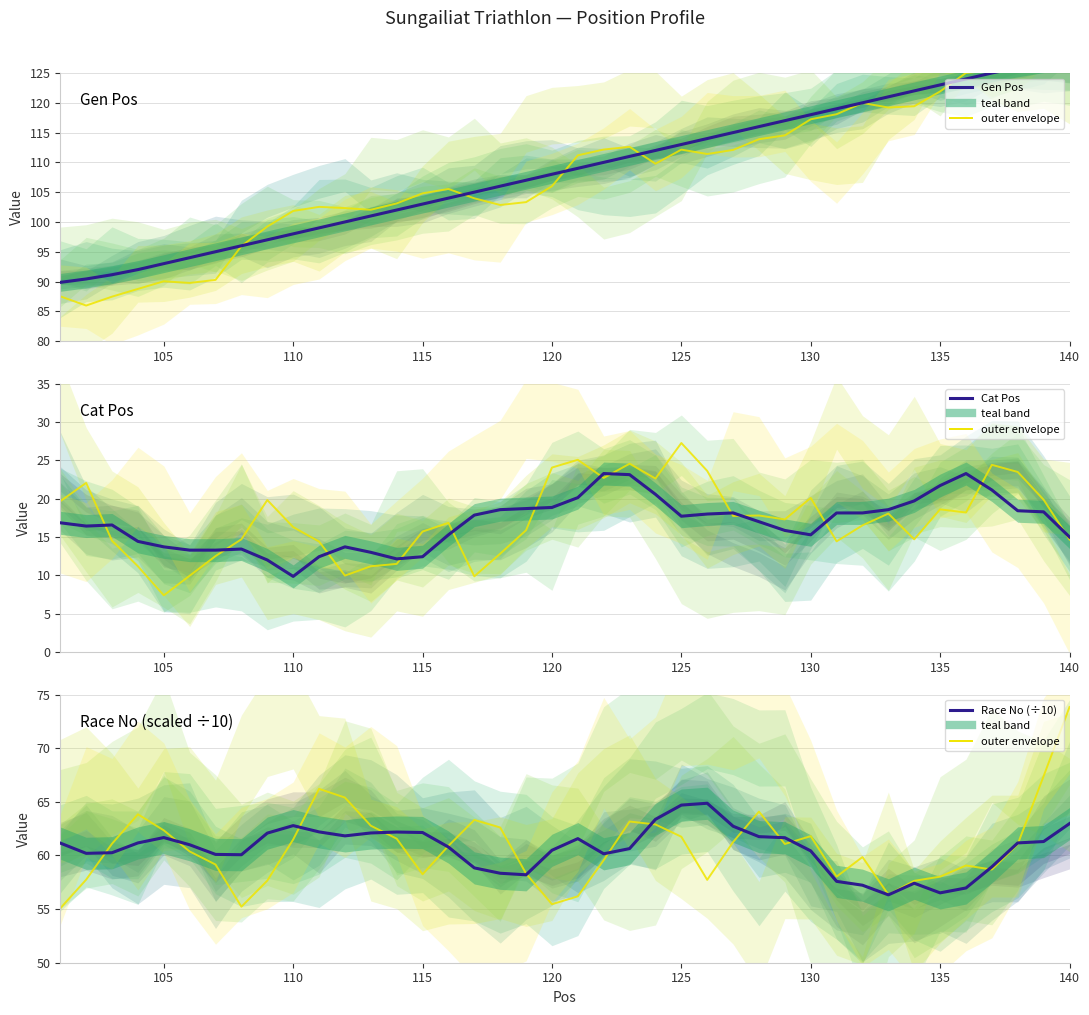

How many categories are shown in the chart?

40